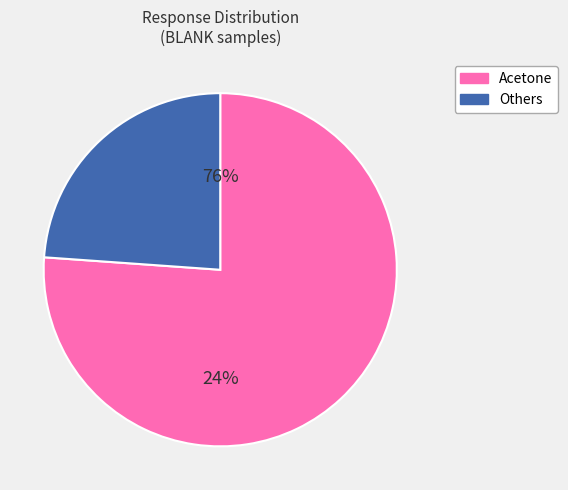

Is Acetone BAC-03 the majority of the pie?

No